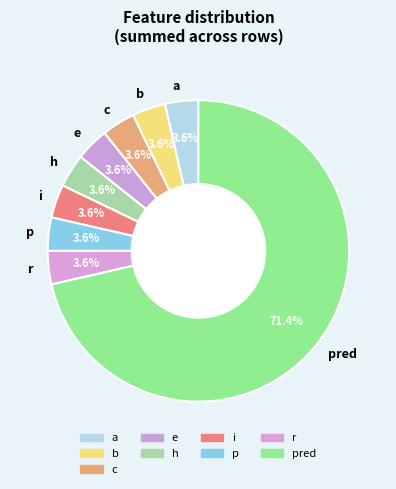

Which slice is the largest?

pred